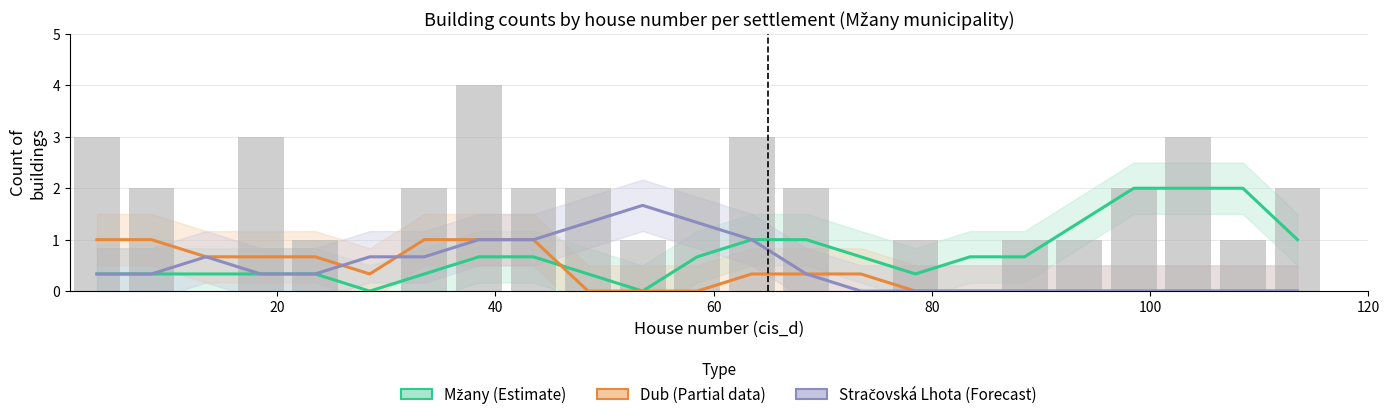

Is it true that Mžany (Estimate) equals 0.1 at 40?

False